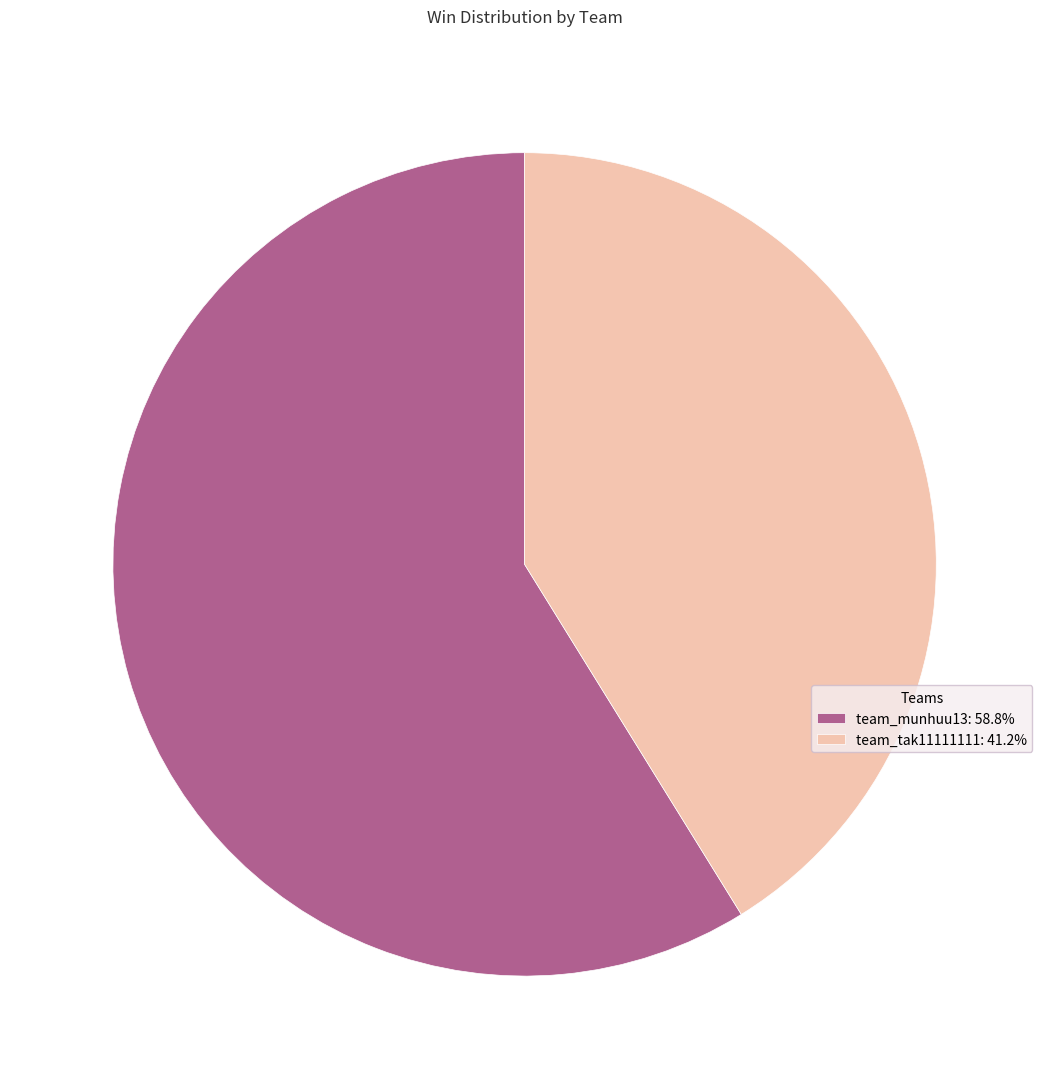

Approximately how many times larger is the value at team_munhuu13: 58.8% compared to team_tak11111111: 41.2%?

1.4